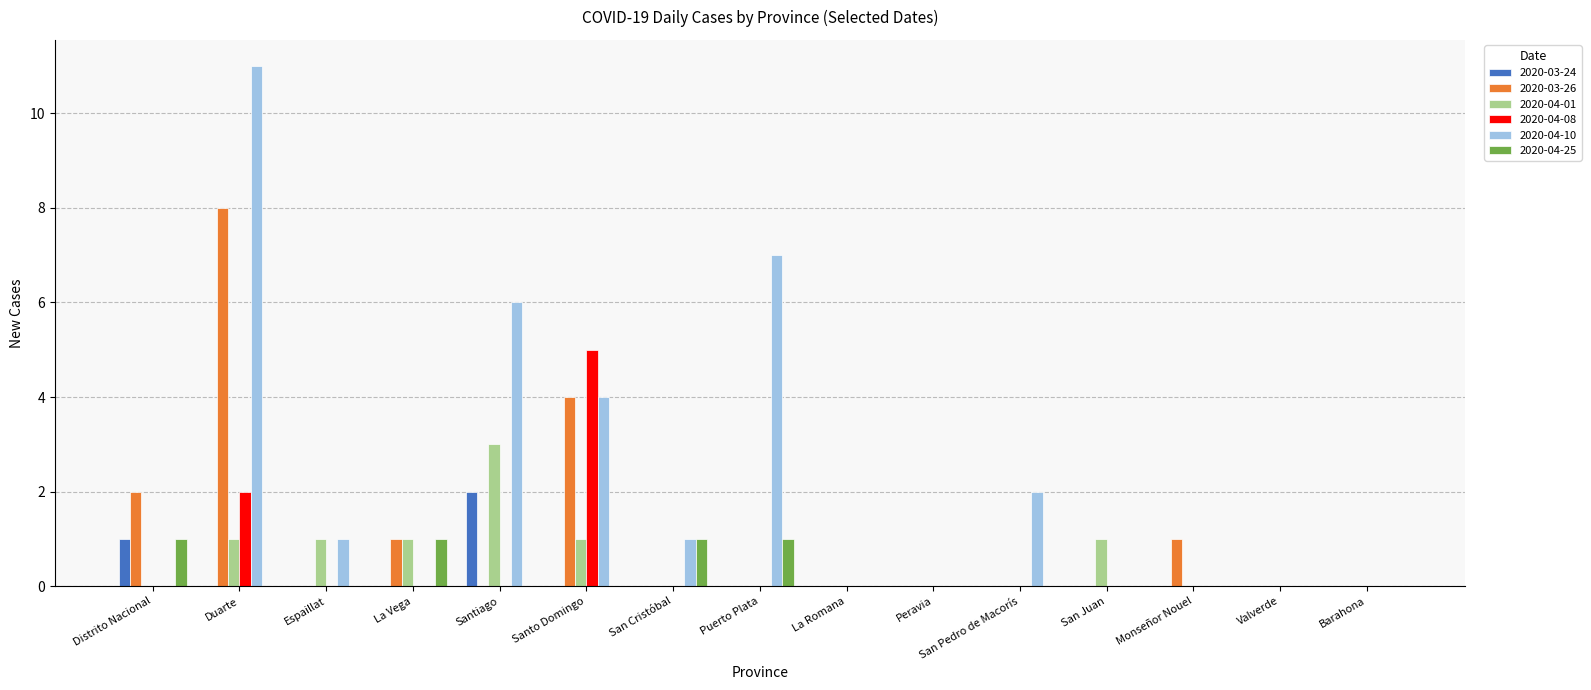

Reading left to right, what are all the values shown in this chart?

2020-03-24: 1	0	0	0	2	0	0	0	0	0	0	0	0	0	0
2020-03-26: 2	8	0	1	0	4	0	0	0	0	0	0	1	0	0
2020-04-01: 0	1	1	1	3	1	0	0	0	0	0	1	0	0	0
2020-04-08: 0	2	0	0	0	5	0	0	0	0	0	0	0	0	0
2020-04-10: 0	11	1	0	6	4	1	7	0	0	2	0	0	0	0
2020-04-25: 1	0	0	1	0	0	1	1	0	0	0	0	0	0	0